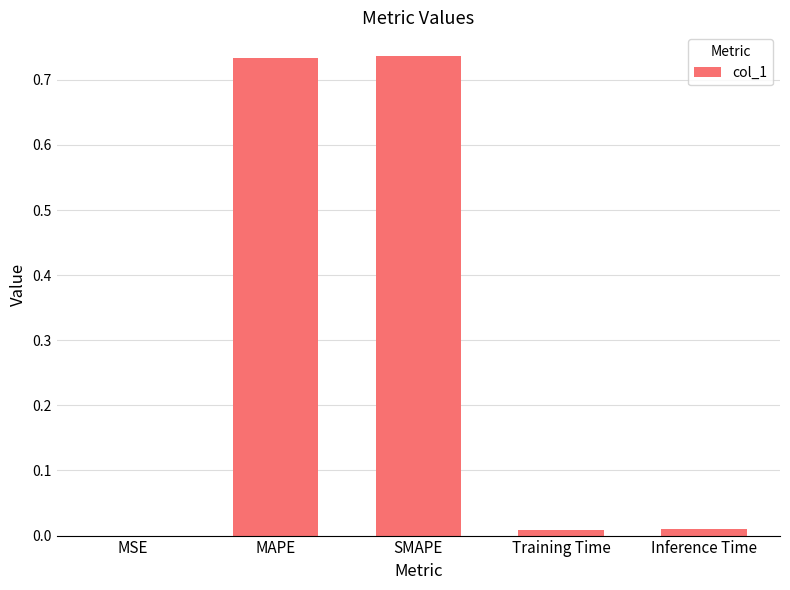

True or false: the data shows 0.0 at Training Time.

True